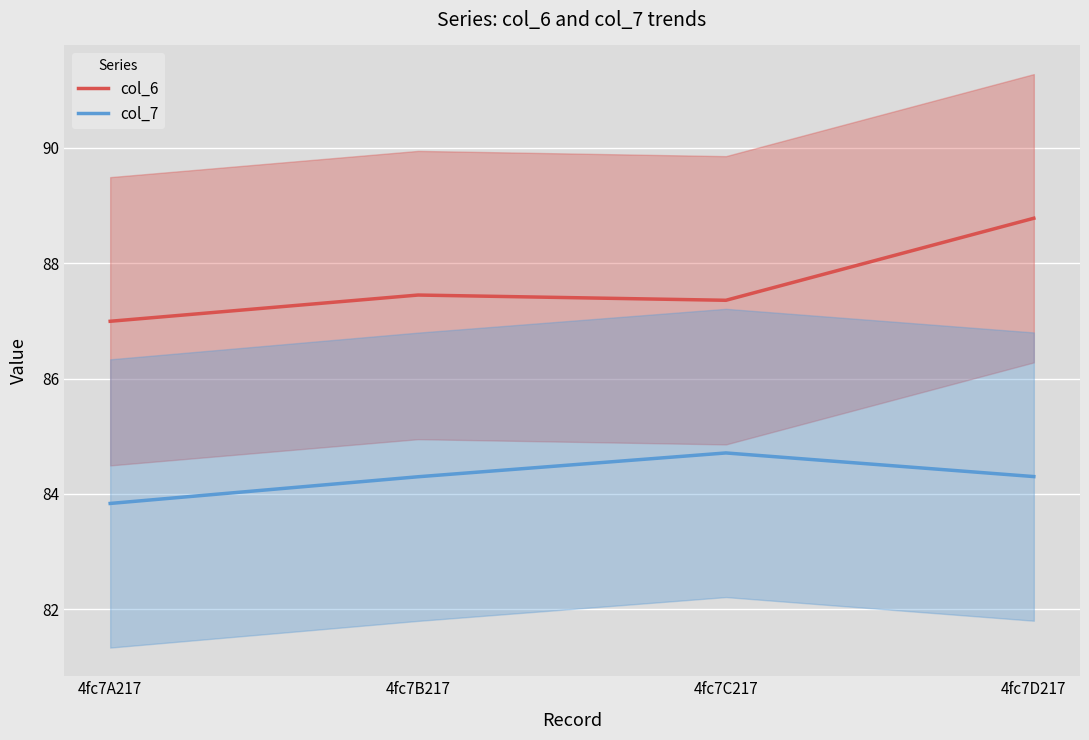

The col_7 series shows 83.8 at 4fc7A217. True or false?

True